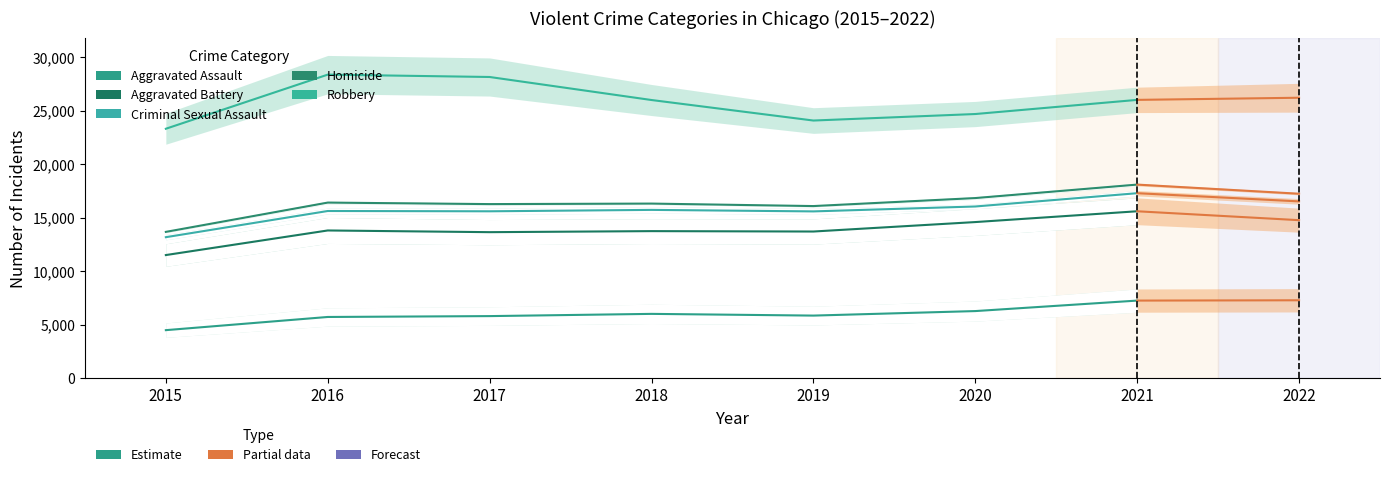

Read the Homicide value at 2020, to the nearest 100.

16800